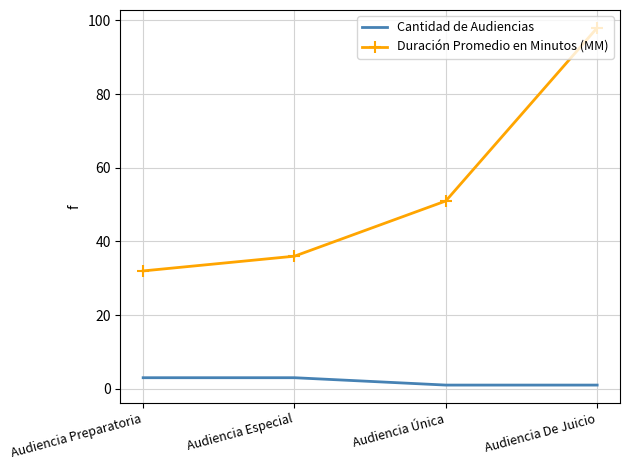

Which series changed the most between Audiencia Preparatoria and Audiencia De Juicio?

Duración Promedio en Minutos (MM)